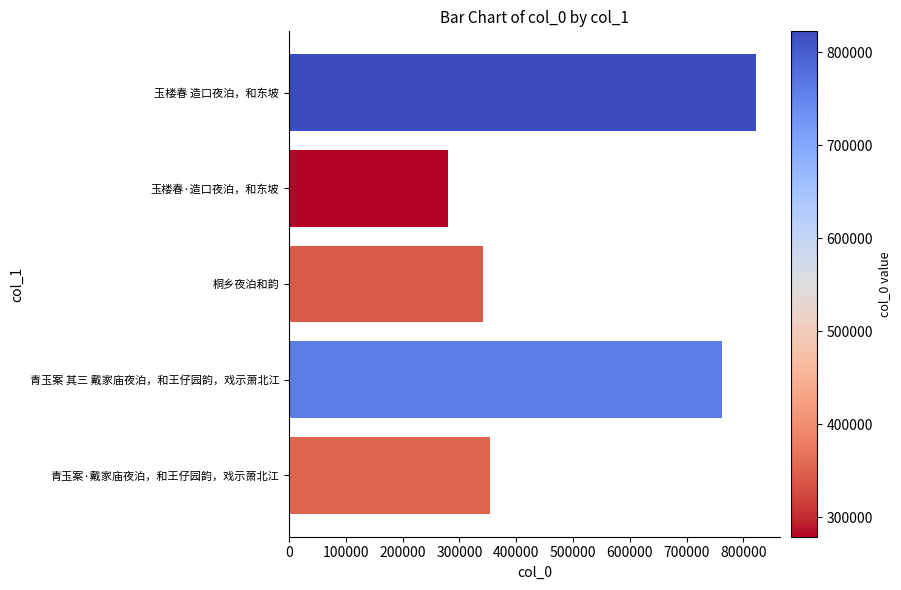

List the labels in order of value, largest first.

玉楼春 造口夜泊，和东坡, 青玉案 其三 戴家庙夜泊，和王仔园韵，戏示萧北江, 青玉案·戴家庙夜泊，和王仔园韵，戏示萧北江, 桐乡夜泊和韵, 玉楼春·造口夜泊，和东坡